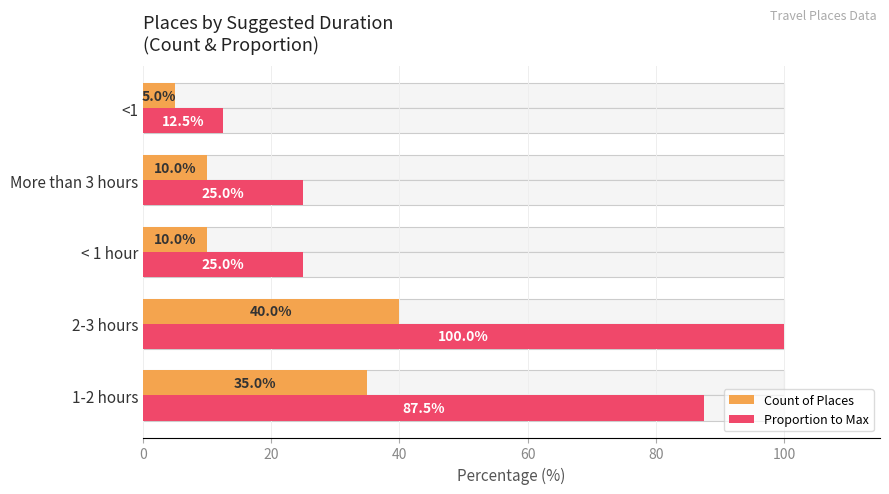

Between 1-2 hours and 2-3 hours, which series saw the biggest shift?

Proportion to Max